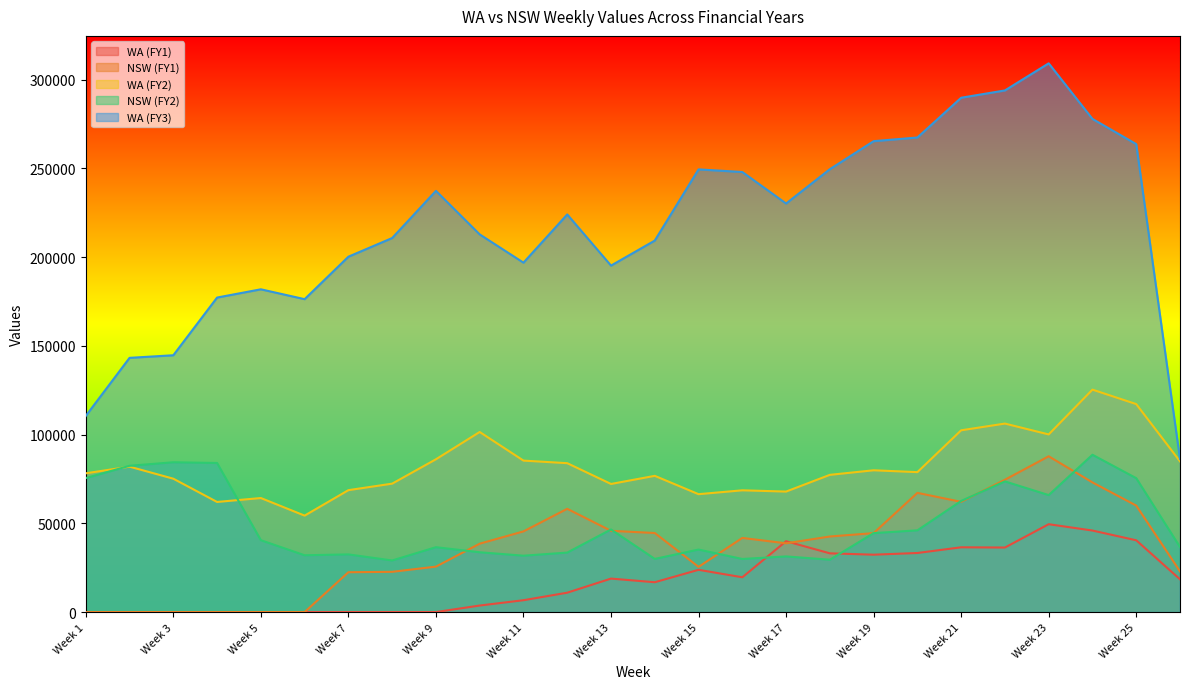

How many positive values does the NSW (FY1) series have?

20